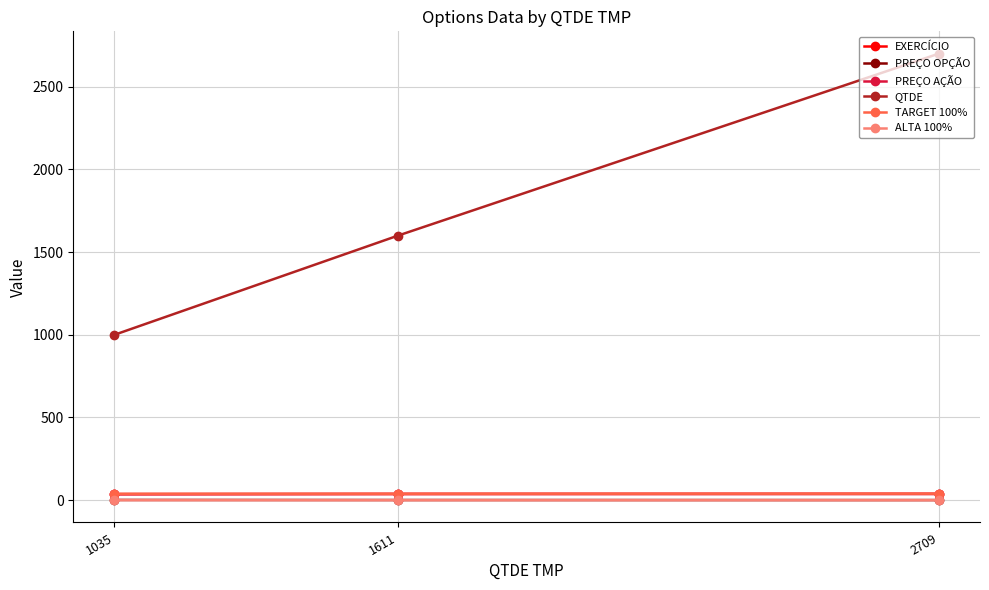

At which label does EXERCÍCIO first exceed 37?

1611